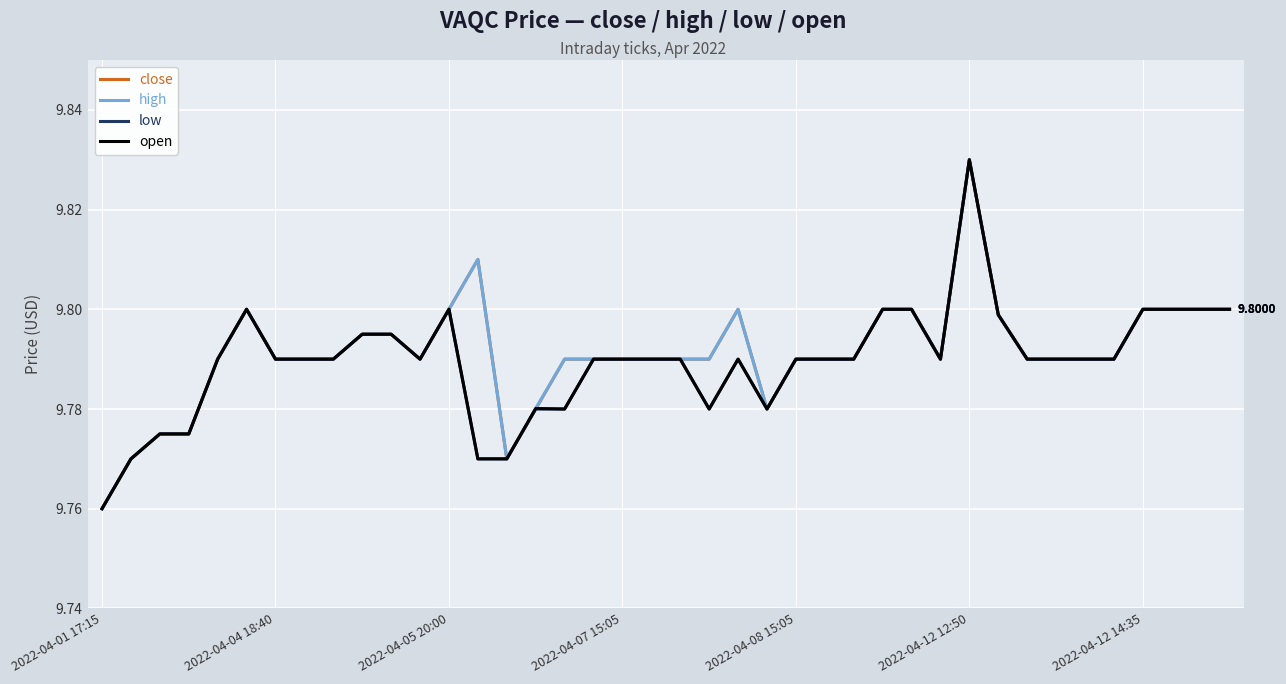

How many distinct data groups are displayed?

4